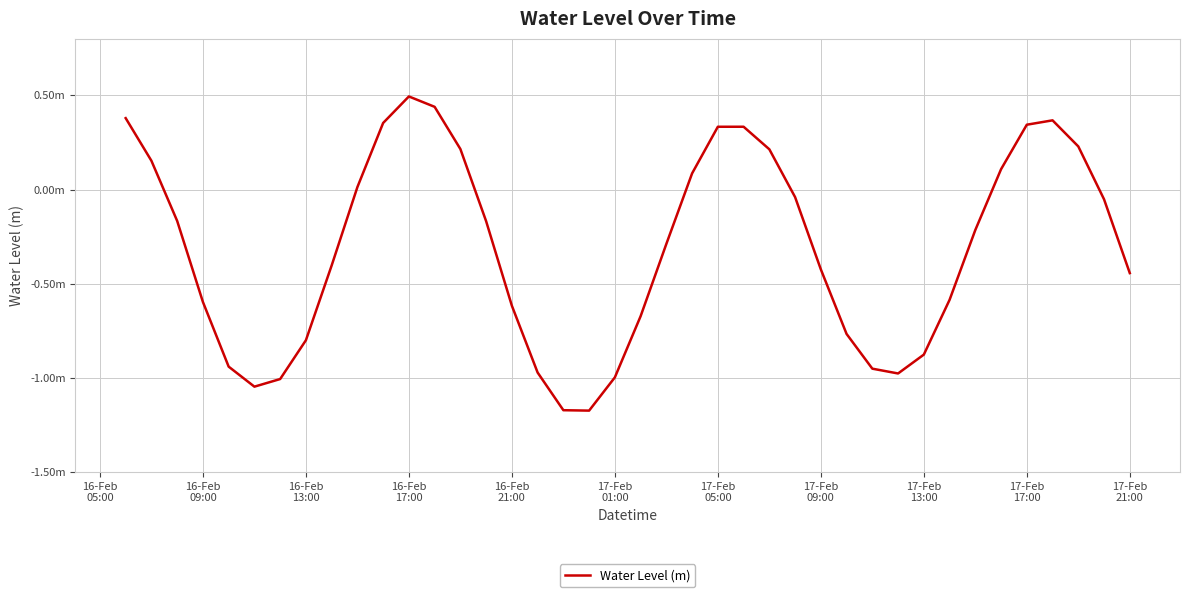

What is the sum of all values?

-12.3